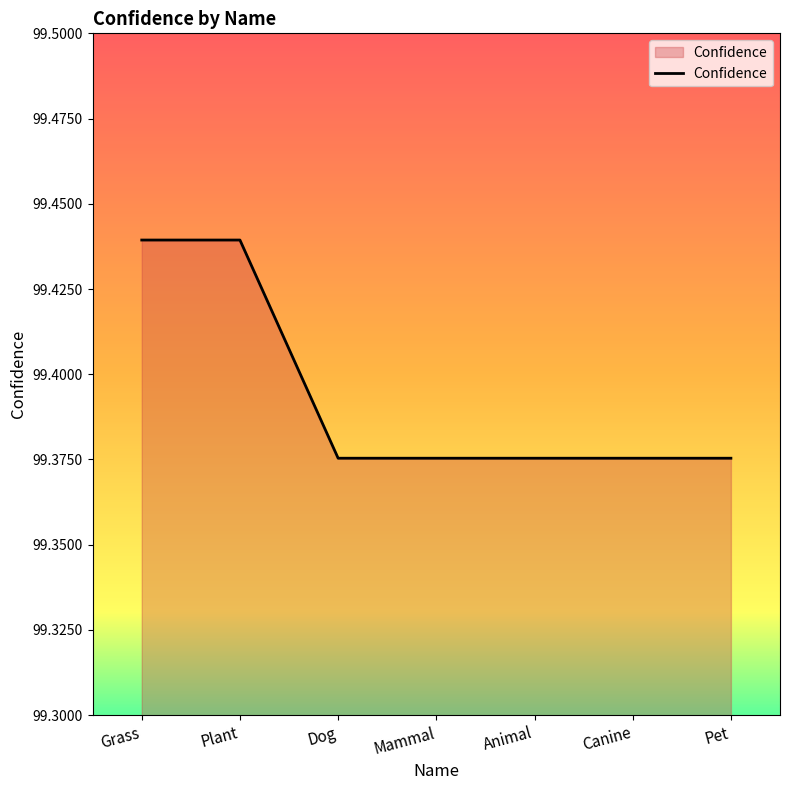

What is the sum of the values at Mammal and Plant?

198.8